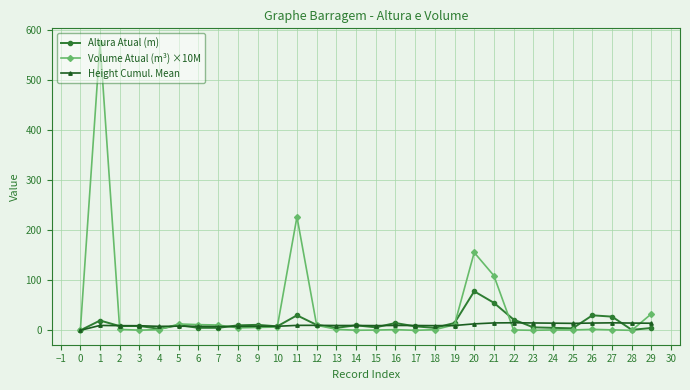

What is the highest value of the Height Cumul. Mean series?

15.1